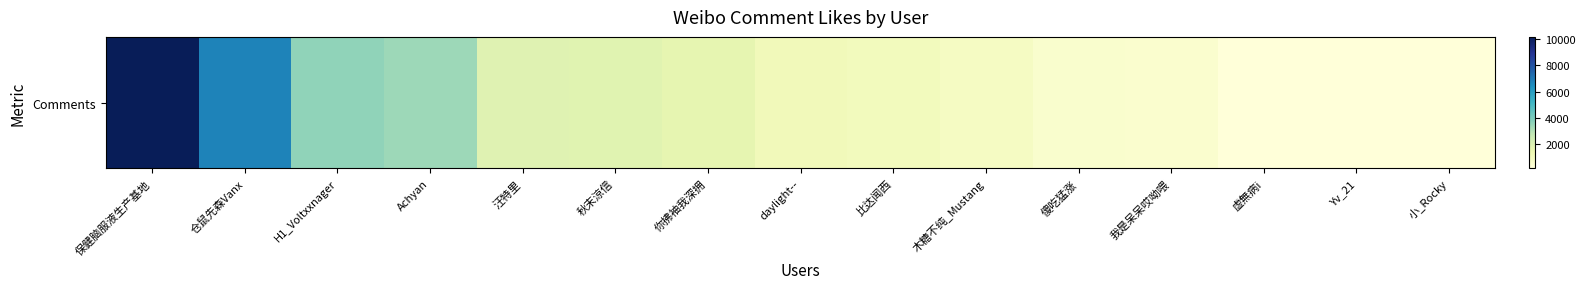

The value at 保健脑服液生产基地 is 7061. True or false?

False